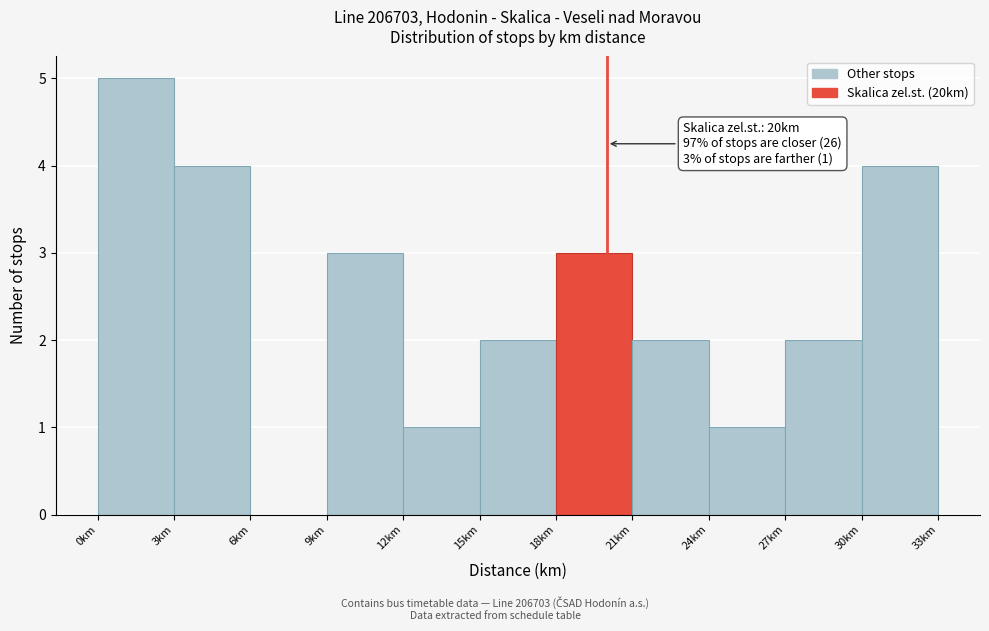

Over which range of the x-axis is the bar tallest?

0 to 3